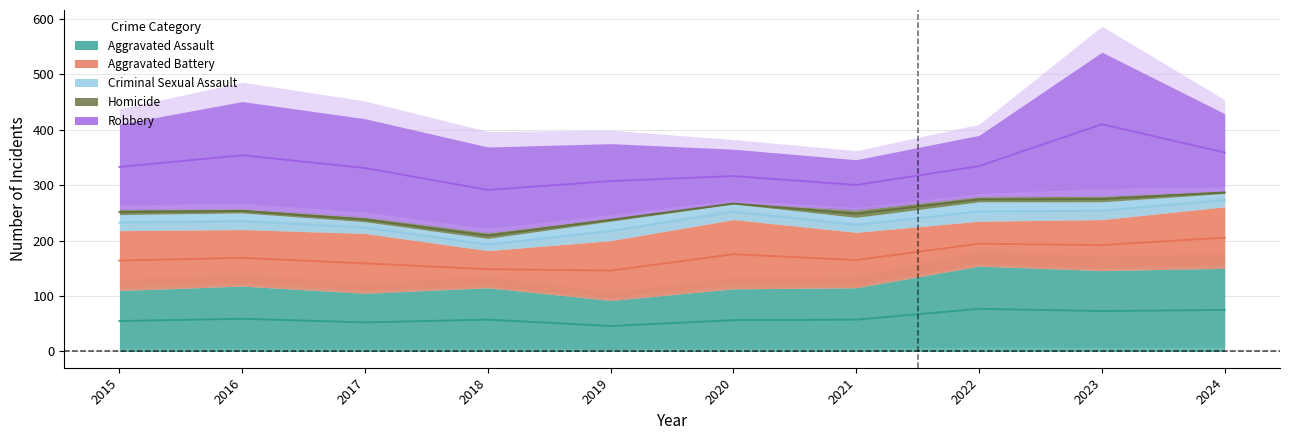

The Aggravated Battery series shows 23 at 2015. True or false?

False